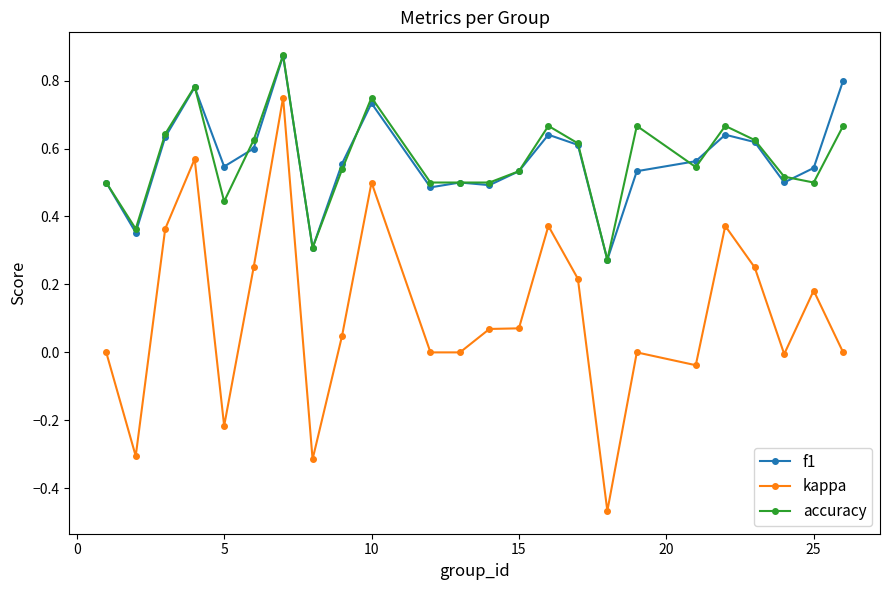

Is this an area chart (filled region under the line)?

No